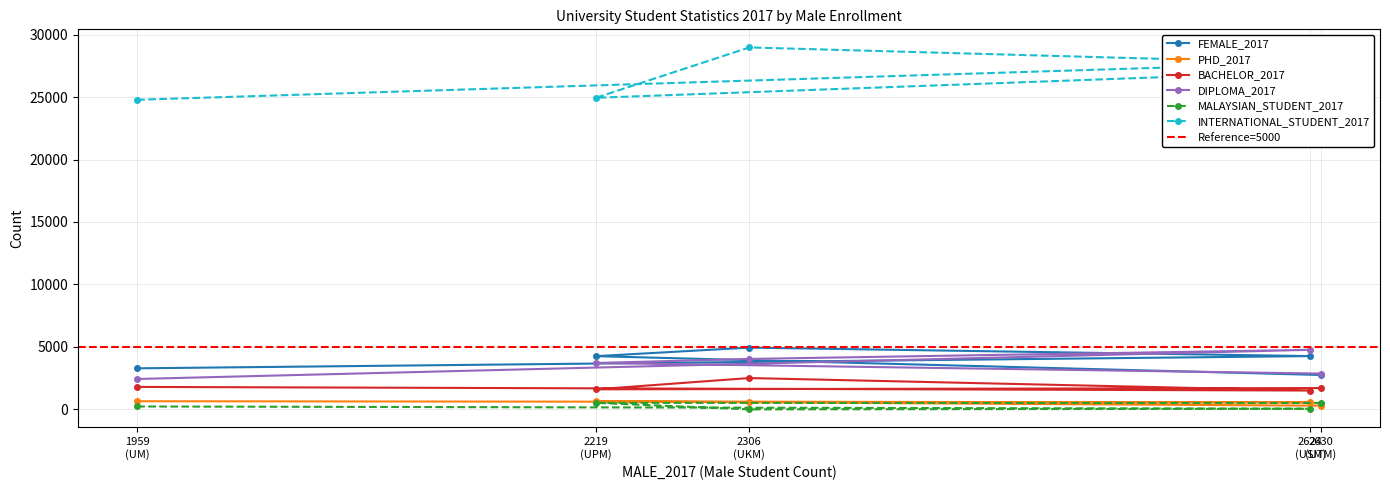

Reading left to right, transcribe all the data shown in this chart.

FEMALE_2017: 1959
(UM)=3286	2219
(UPM)=4260	2306
(UKM)=4944	2624
(USM)=4264	2630
(UTM)=2753
PHD_2017: 1959
(UM)=652	2219
(UPM)=638	2306
(UKM)=600	2624
(USM)=563	2630
(UTM)=297
BACHELOR_2017: 1959
(UM)=1798	2219
(UPM)=1605	2306
(UKM)=2508	2624
(USM)=1508	2630
(UTM)=1706
DIPLOMA_2017: 1959
(UM)=2433	2219
(UPM)=3714	2306
(UKM)=4038	2624
(USM)=4769	2630
(UTM)=2868
MALAYSIAN_STUDENT_2017: 1959
(UM)=232	2219
(UPM)=522	2306
(UKM)=0	2624
(USM)=48	2630
(UTM)=512
INTERNATIONAL_STUDENT_2017: 1959
(UM)=24784	2219
(UPM)=24943	2306
(UKM)=28974	2624
(USM)=27726	2630
(UTM)=27055